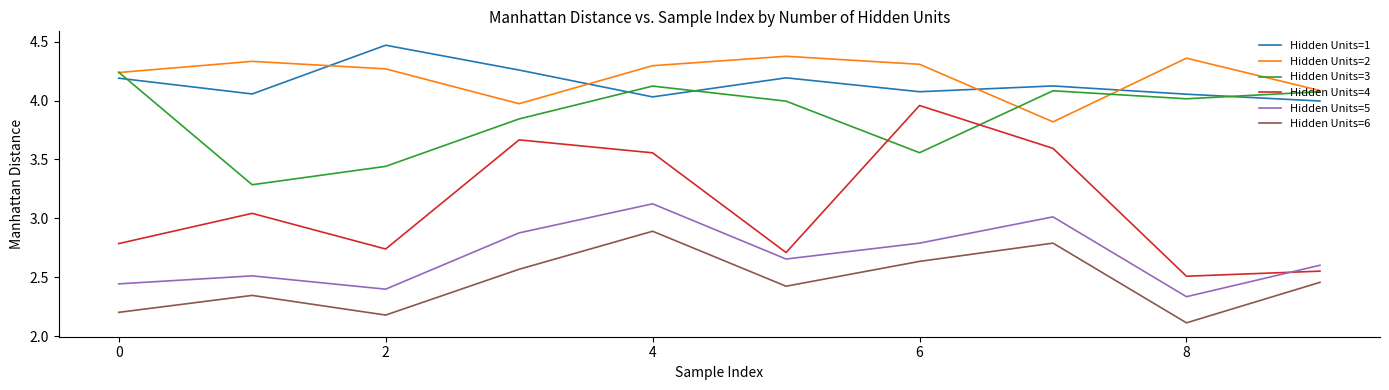

What is the smallest value displayed?

2.1